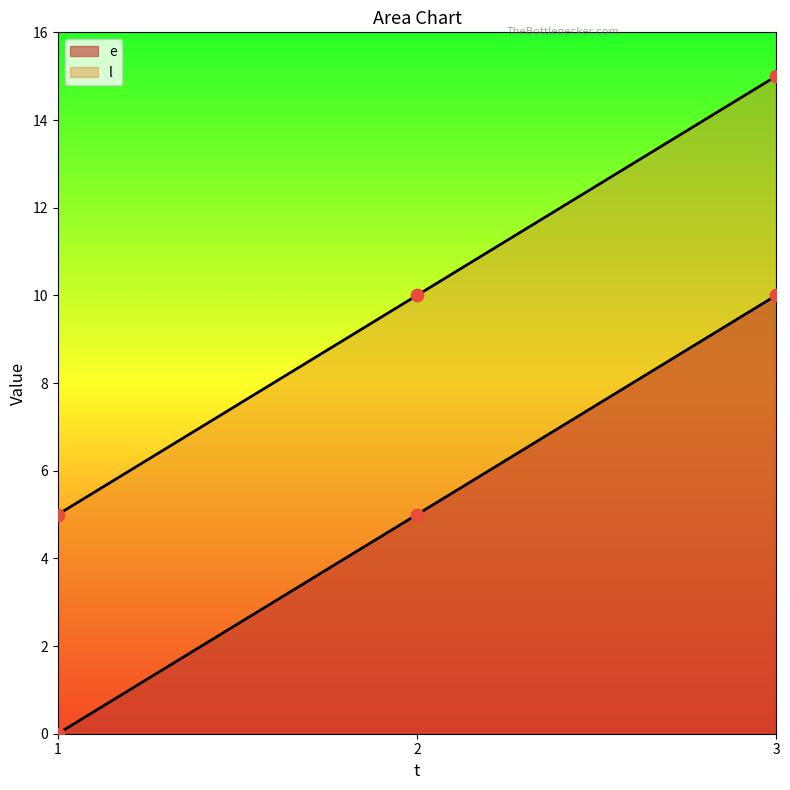

What are all the series names shown in the legend?

e, l